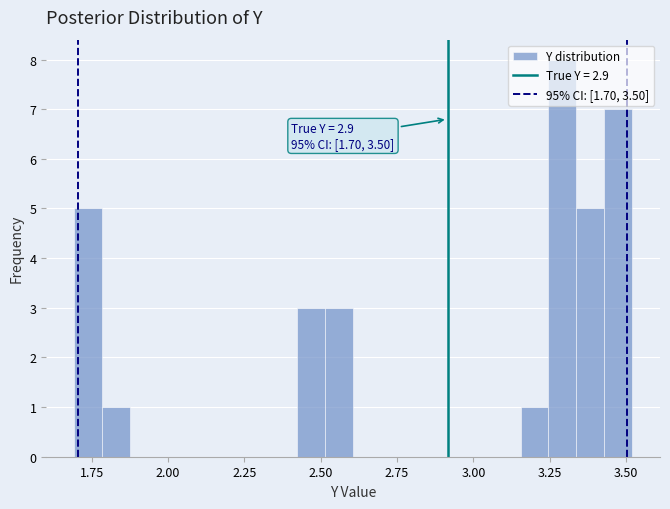

Around what value on the x-axis is the tallest bar? Give the approximate position of its centre, as read against the axis.

3.30